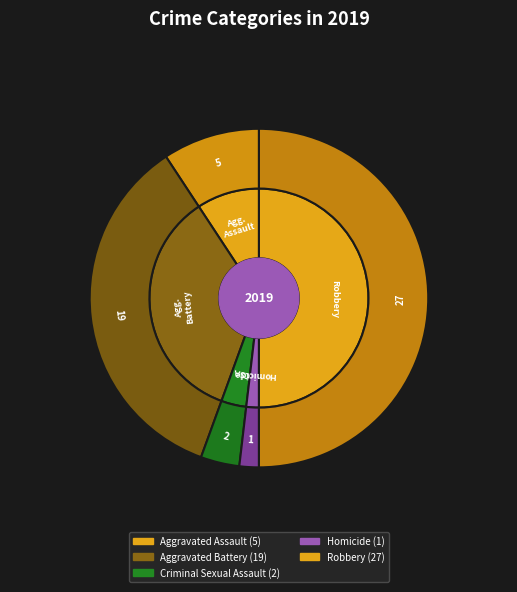

Which has a higher value, Robbery or Homicide?

Robbery